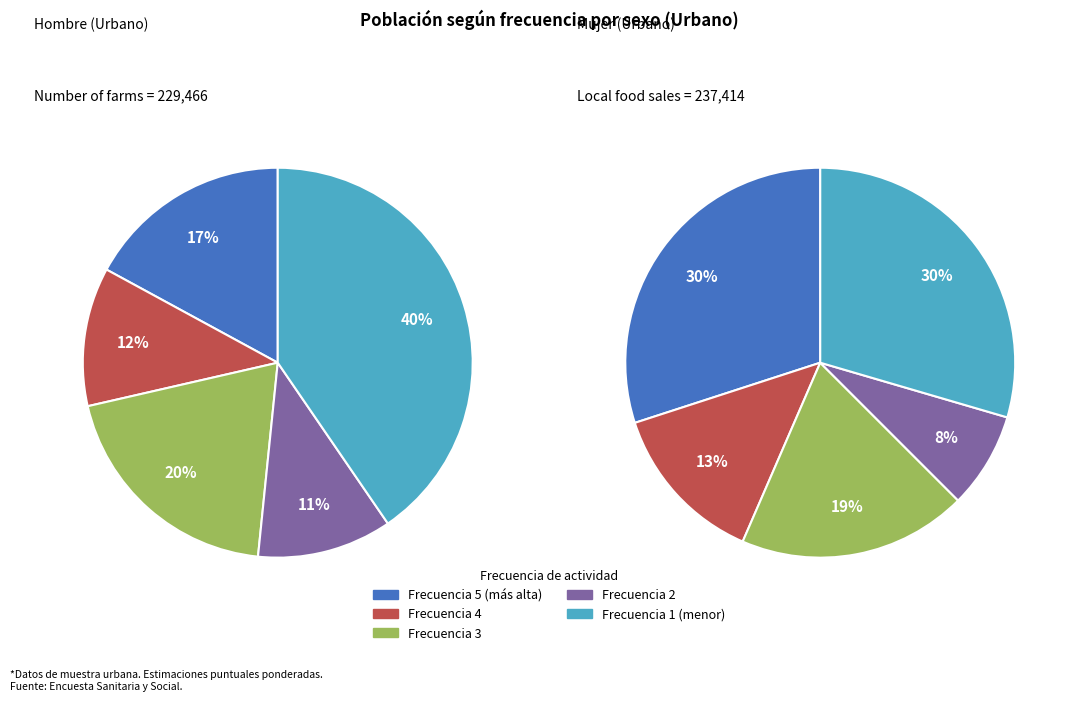

To the nearest percent, what portion does 1.0 represent?

40%